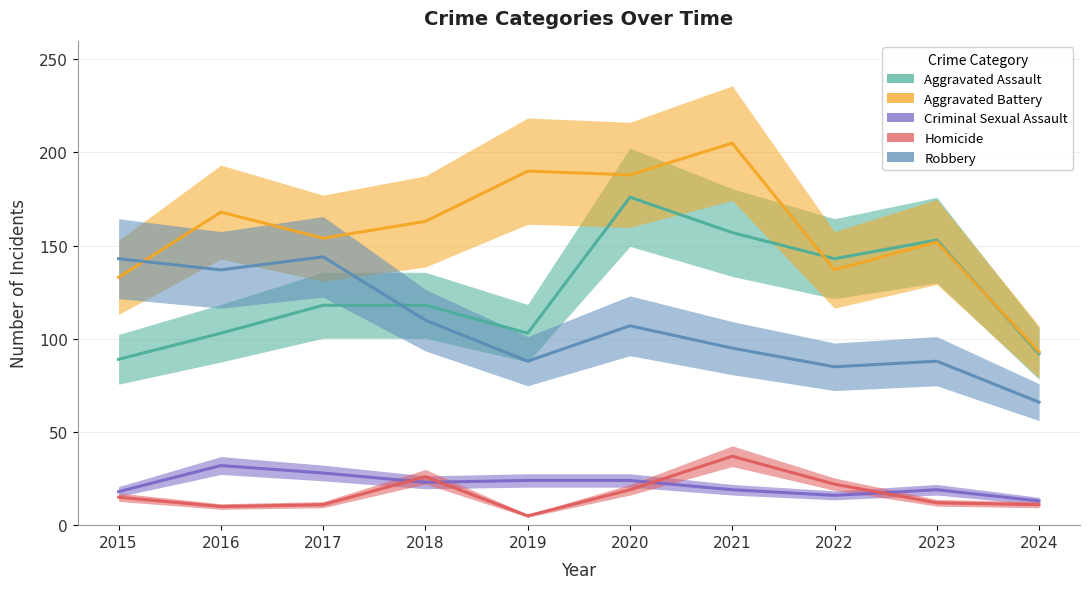

The Aggravated Assault series shows 107 at 2023. True or false?

False